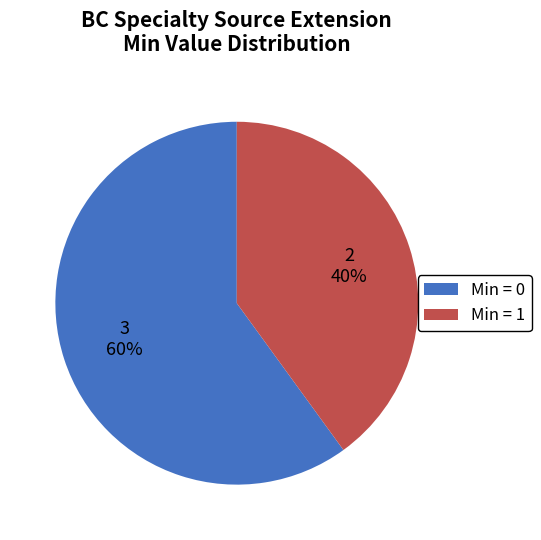

Combined, do Min = 0 and Min = 1 account for over 50%?

Yes